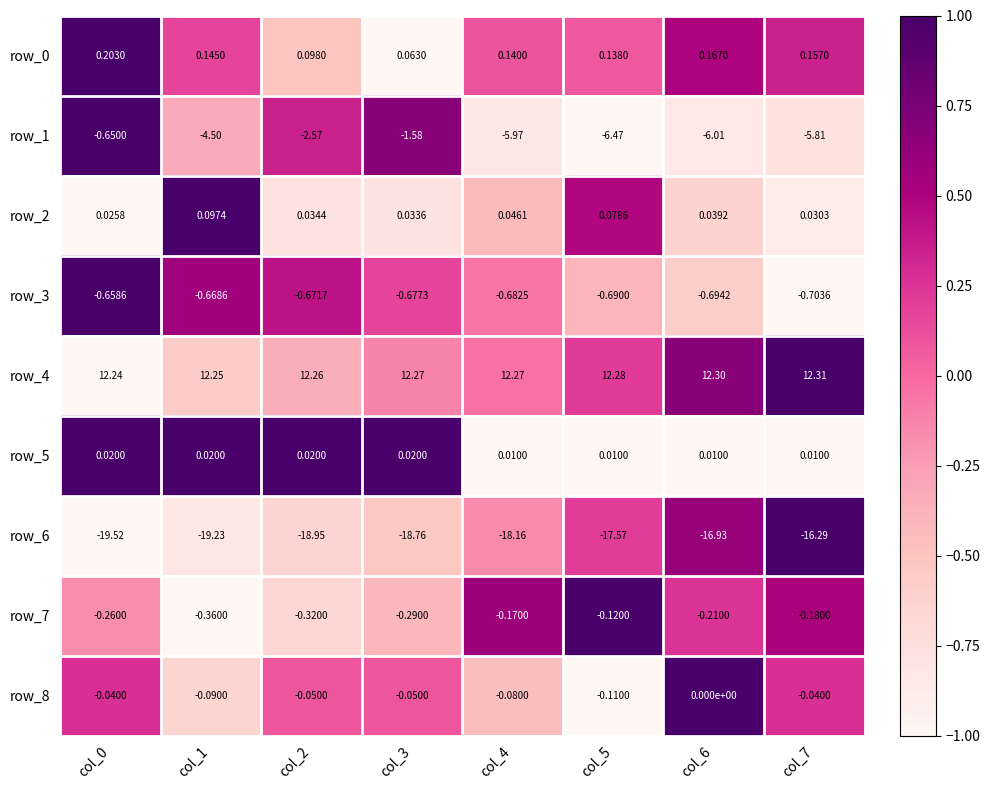

How many distinct data groups are displayed?

9